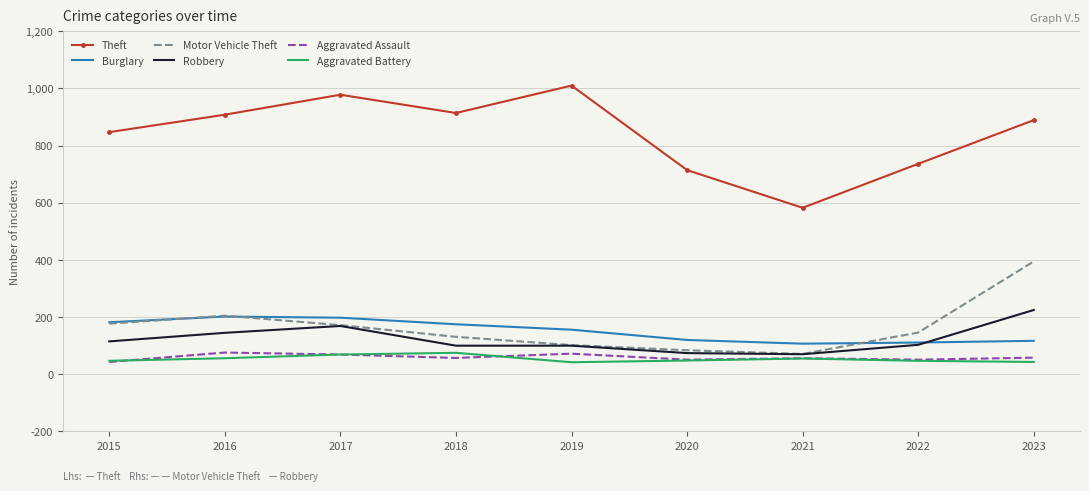

True or false: Robbery and Theft intersect in this chart.

False